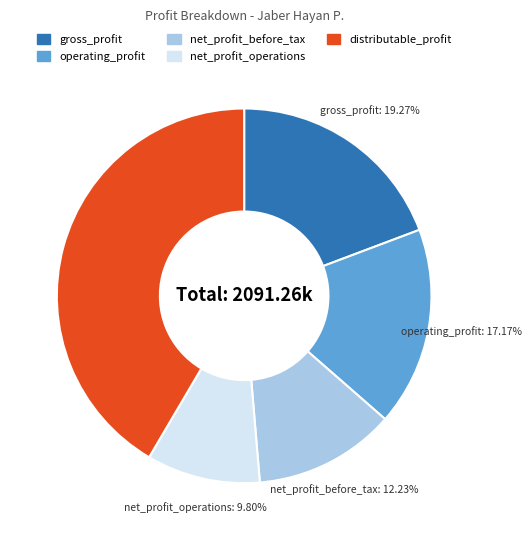

Is there any slice that represents more than half of the pie?

No